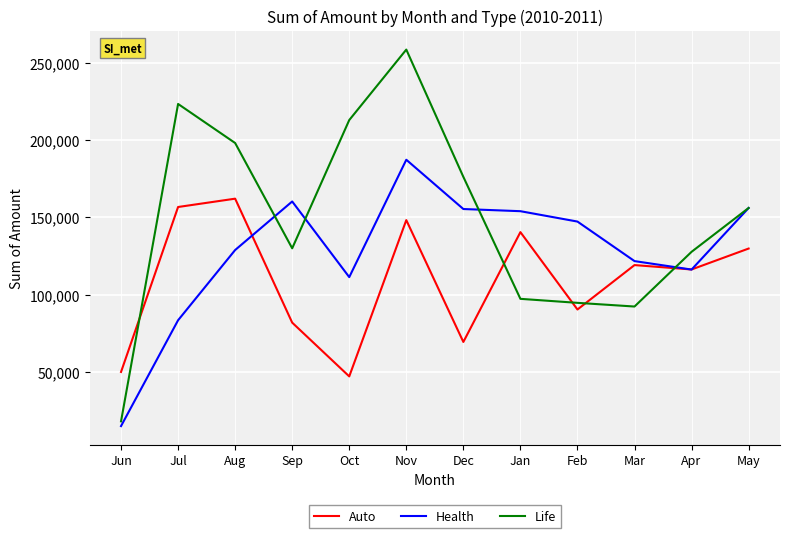

Where do Life and Auto first cross each other?

Jun and Jul